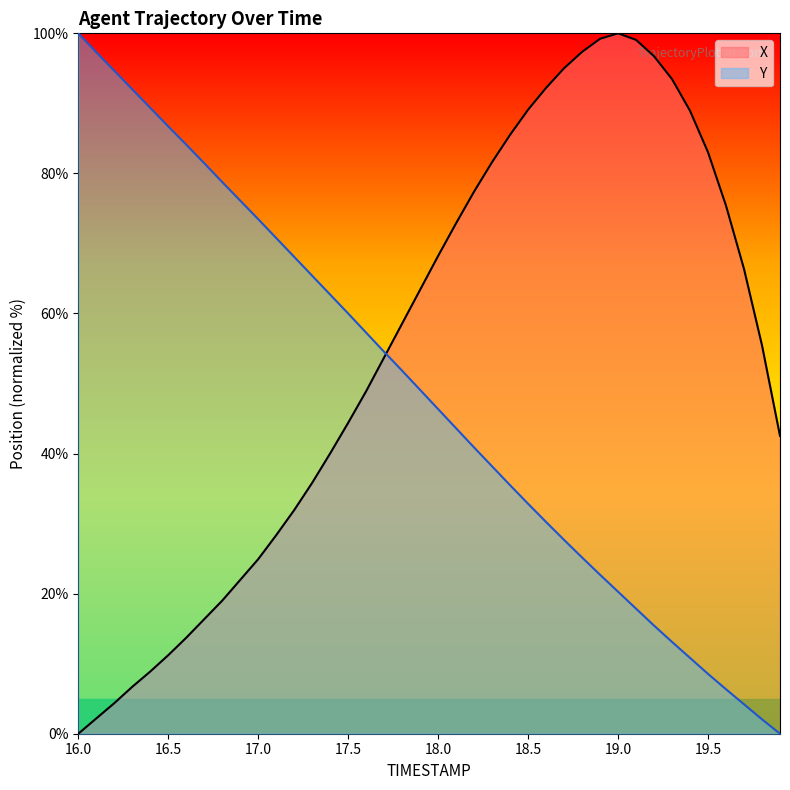

Where do X and Y first cross each other?

17.7 and 17.8